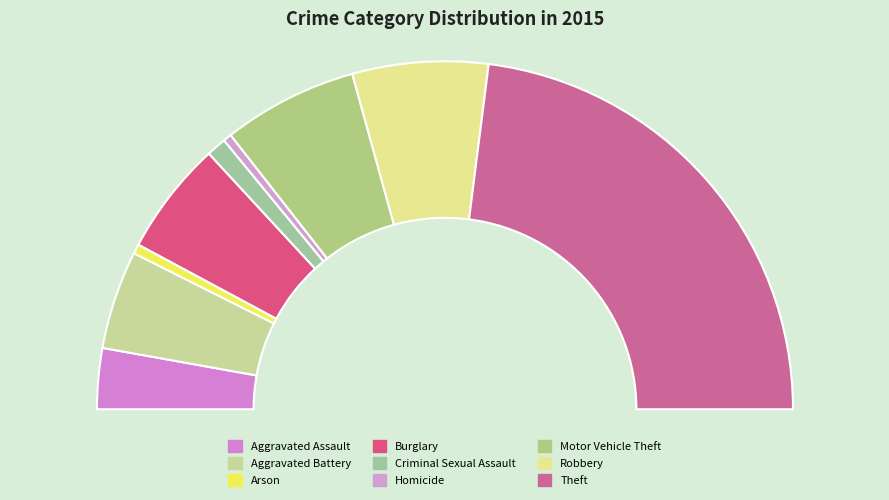

Count the number of slices in the pie.

9